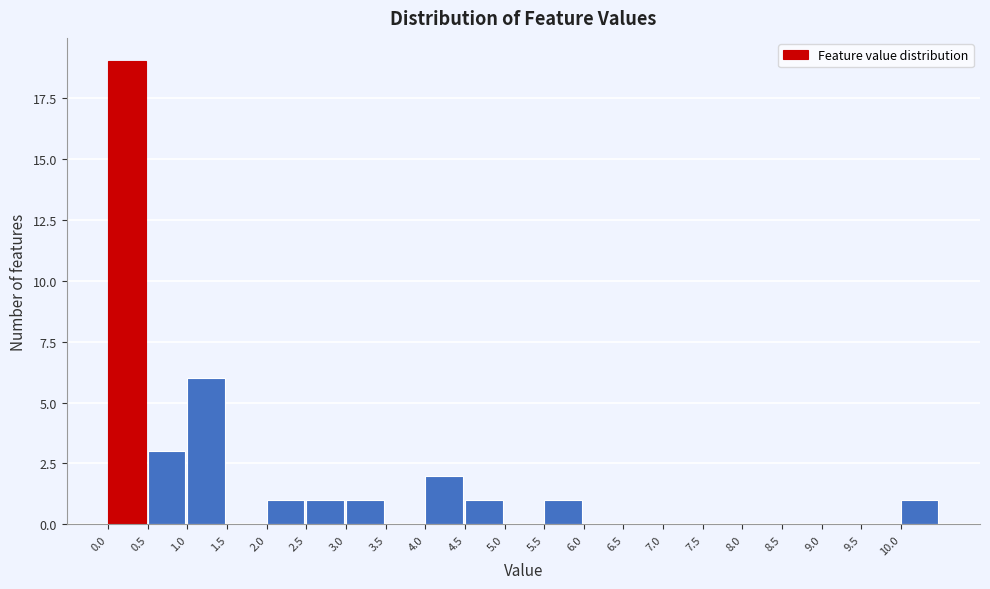

Reading left to right, transcribe this chart: for each bar, give the range it covers on the x-axis and its height. The values are not printed on the chart, so give them approximately, as read against the axis.

0.0 to 0.5: 19
0.5 to 1.0: 3
1.0 to 1.5: 6
1.5 to 2.0: 0
2.0 to 2.5: 1
2.5 to 3.0: 1
3.0 to 3.5: 1
3.5 to 4.0: 0
4.0 to 4.5: 2
4.5 to 5.0: 1
5.0 to 5.5: 0
5.5 to 6.0: 1
6.0 to 6.5: 0
6.5 to 7.0: 0
7.0 to 7.5: 0
7.5 to 8.0: 0
8.0 to 8.5: 0
8.5 to 9.0: 0
9.0 to 9.5: 0
9.5 to 10.0: 0
10.0 to 10.5: 1